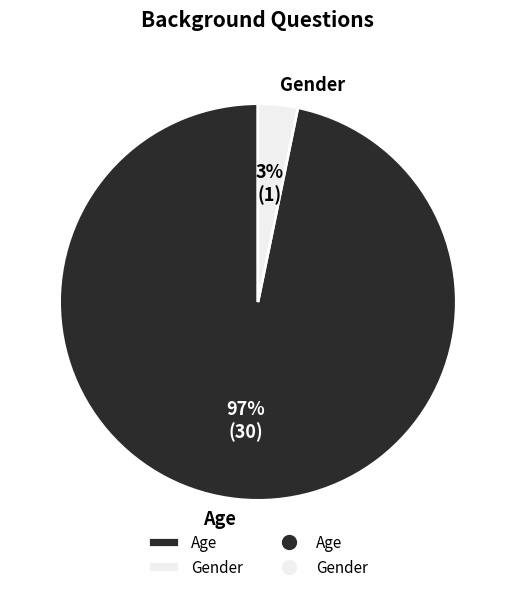

Rank the categories by value from lowest to highest.

Gender, Age